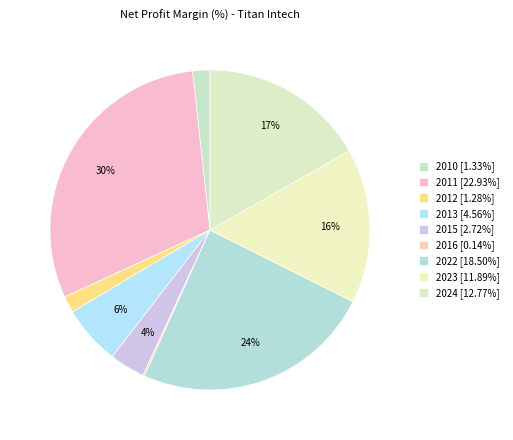

What percentage is the 2011 slice, to the nearest percent?

30%